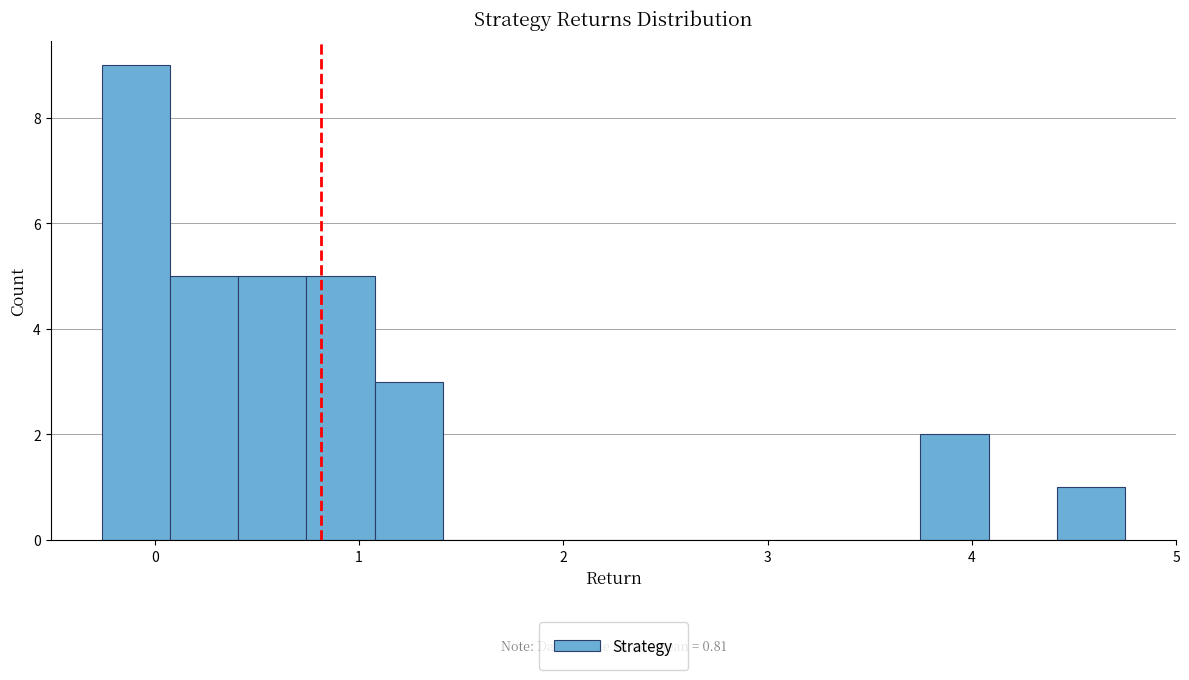

Around what value on the x-axis is the tallest bar? Give the approximate position of its centre, as read against the axis.

-0.1